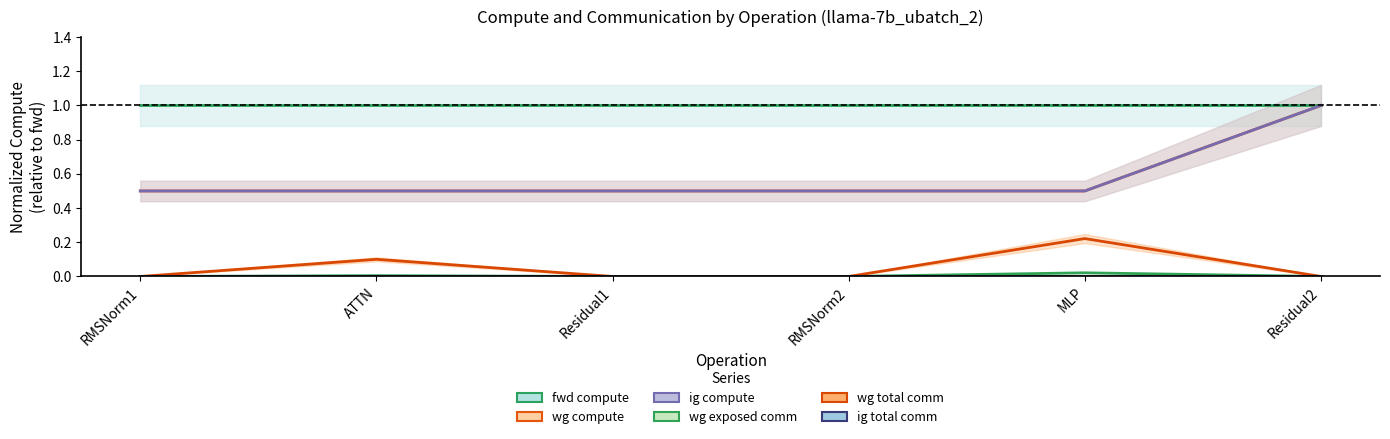

Where is the first local maximum for wg exposed comm?

ATTN